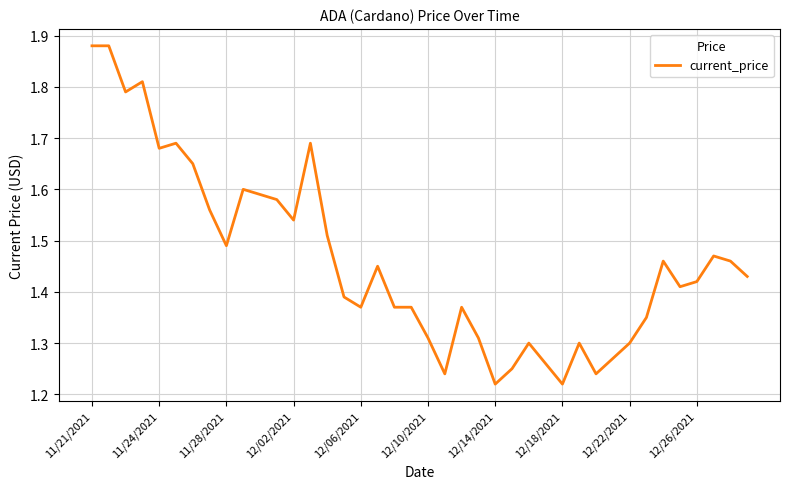

What is the difference between the maximum and minimum values?

0.7